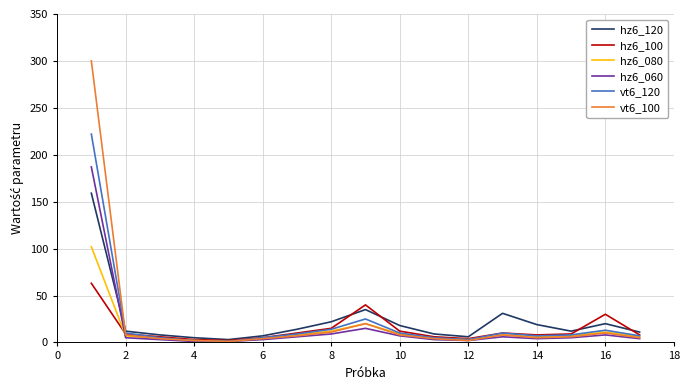

What is the maximum value shown in the chart?

300